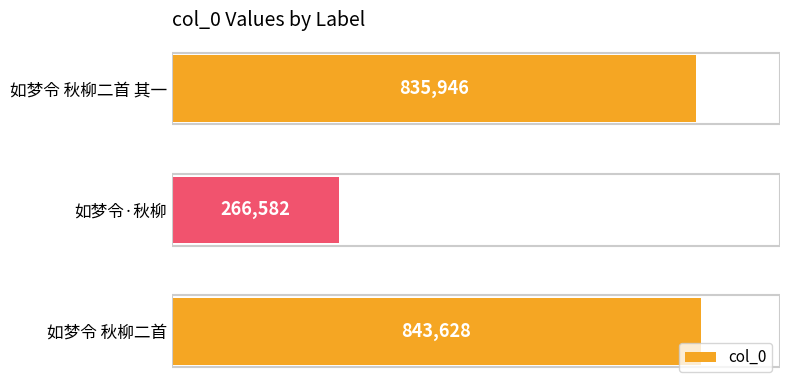

What is the sum of all values?

1946156